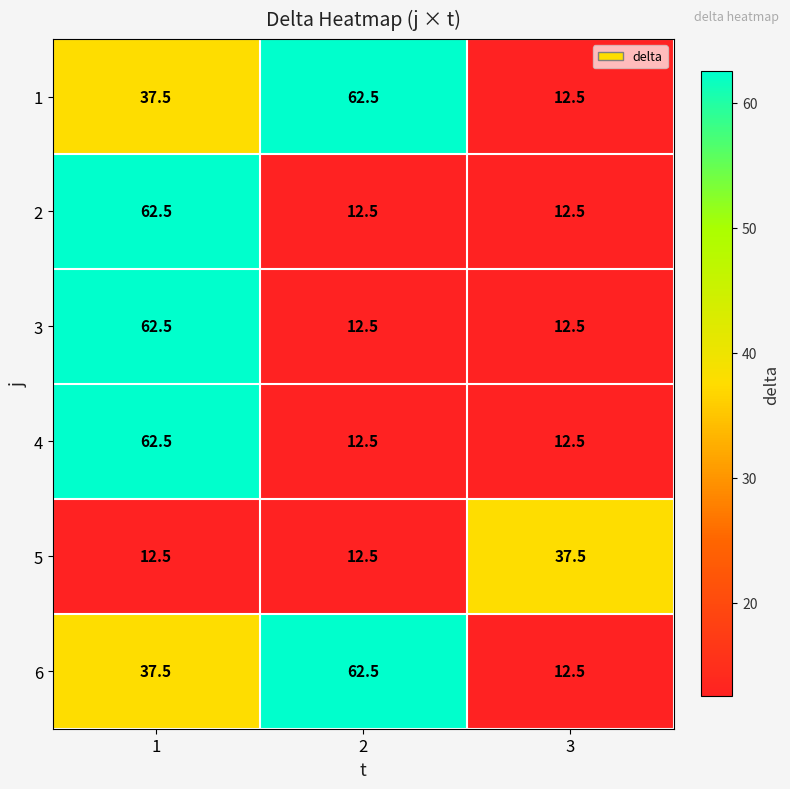

What is the minimum value shown in the chart?

12.5